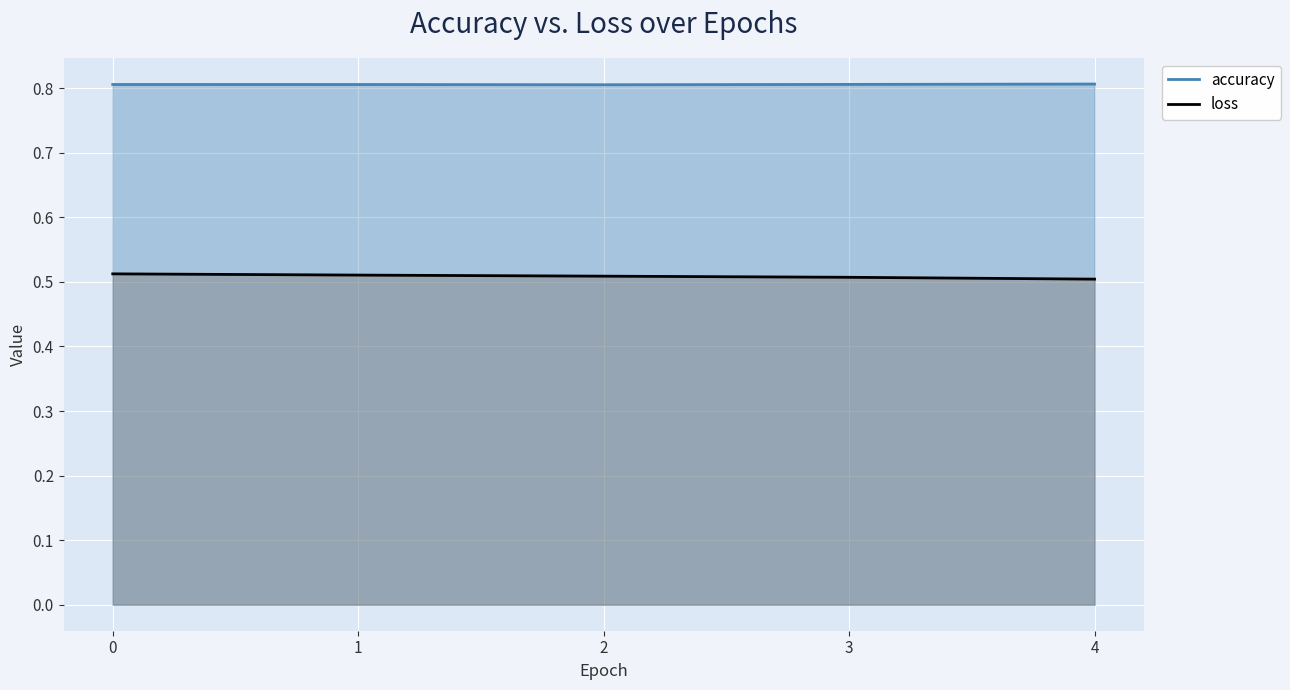

What is the average value of the accuracy series?

0.8